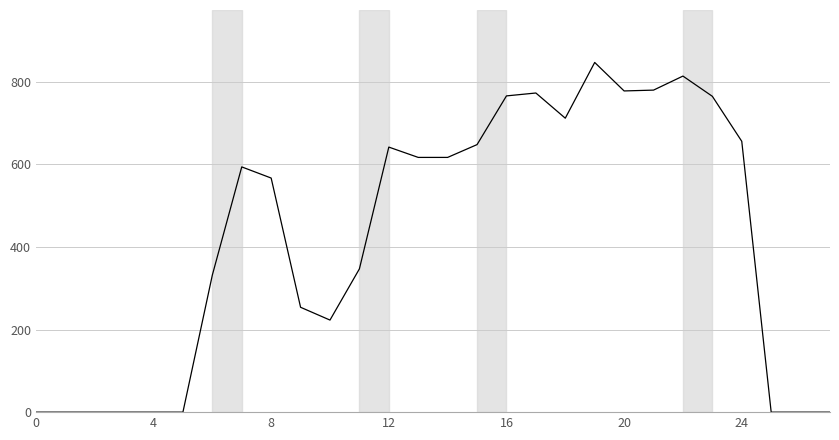

What is the maximum value shown in the chart?

847